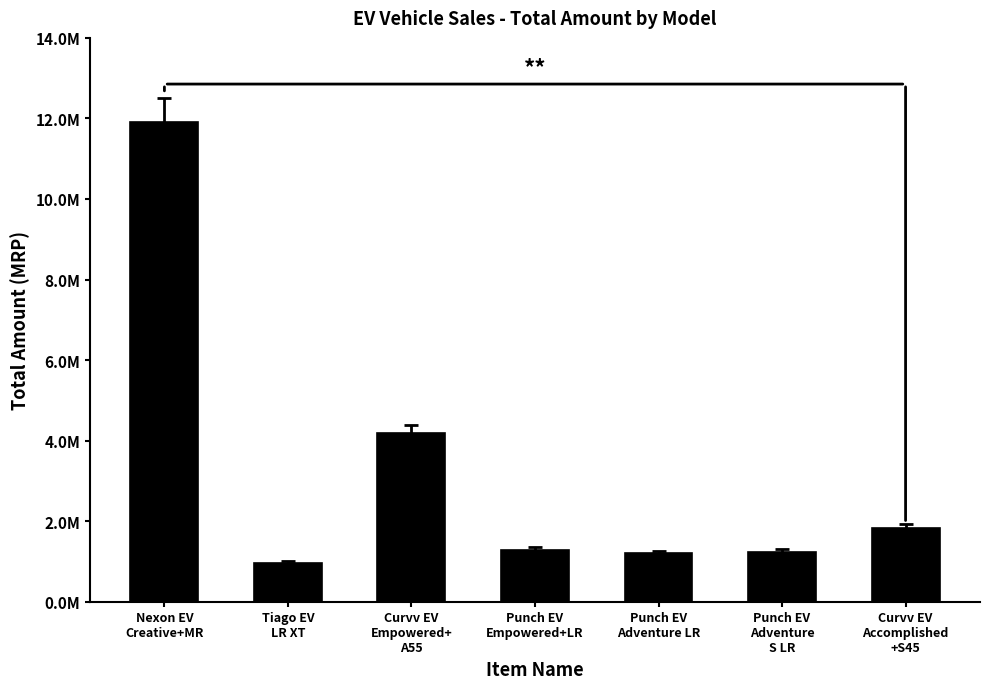

Which category has the lowest value across all series?

Tiago EV
LR XT